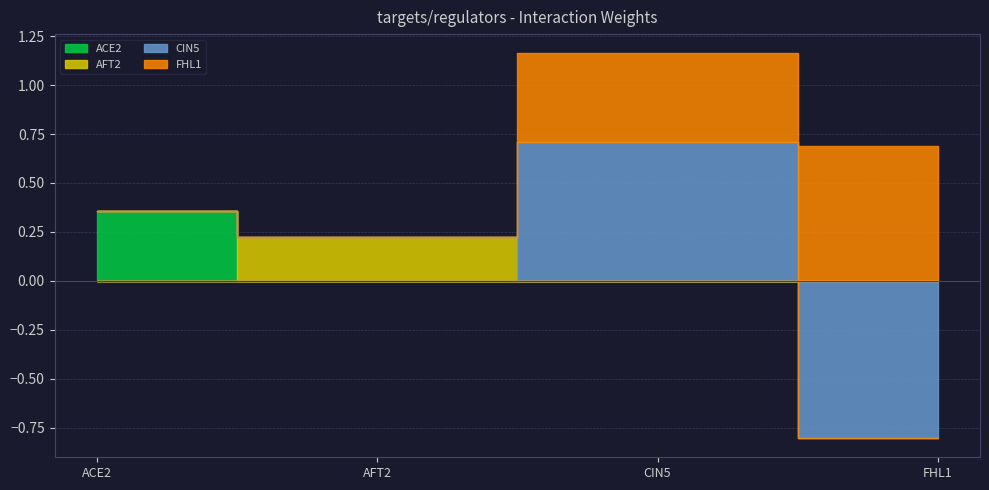

At which label does FHL1 reach its minimum?

ACE2